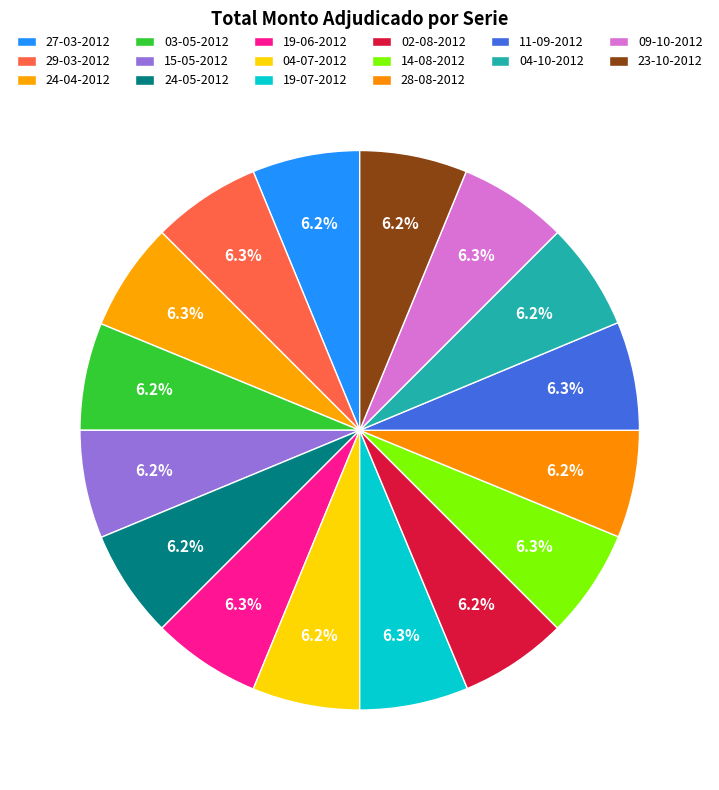

Which category has the smallest portion of the pie?

27-03-2012